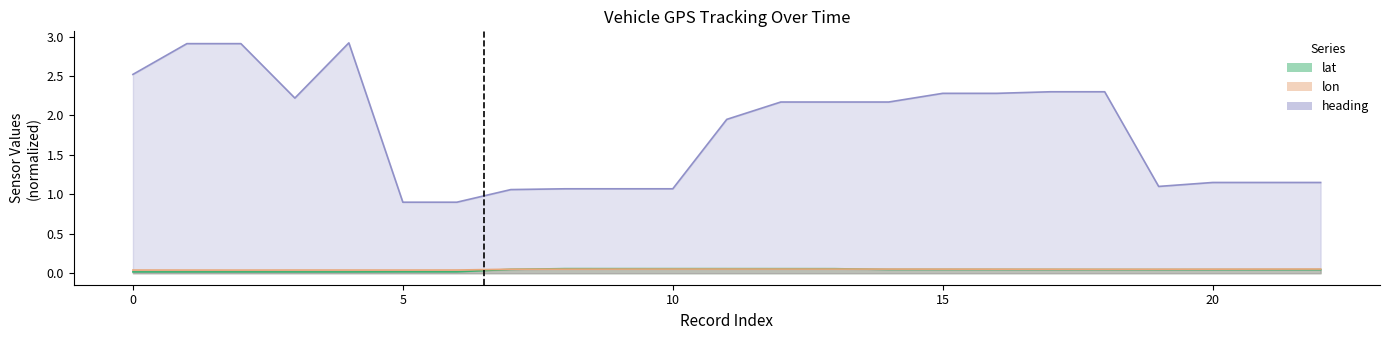

Which series has the largest total across all categories?

heading